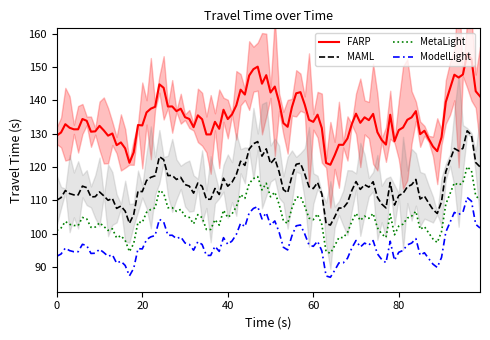

How many lines are shown in the chart?

6